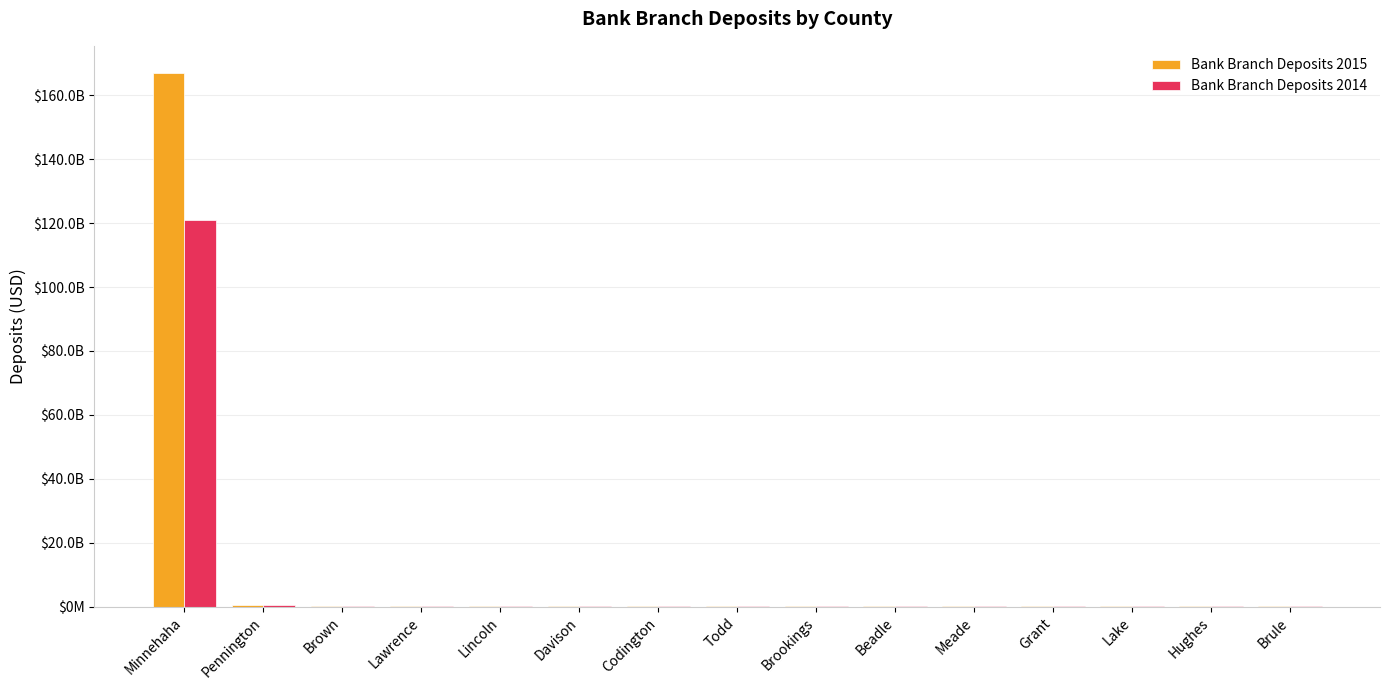

What is the smallest value displayed?

73675000